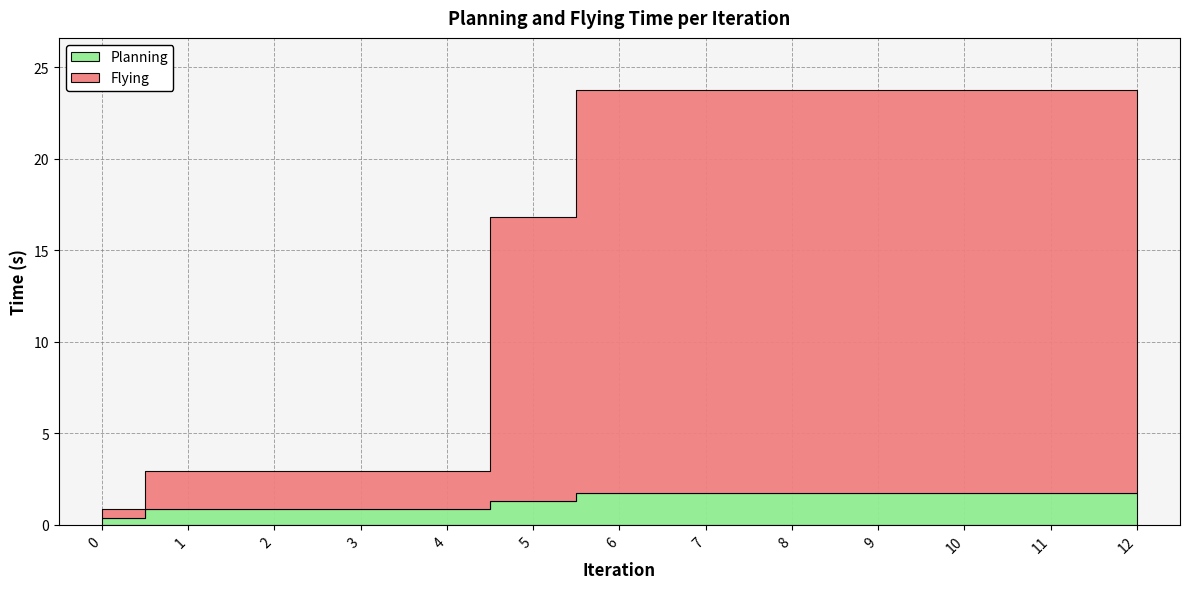

List the series in order of their peak value, highest first.

Flying, Planning